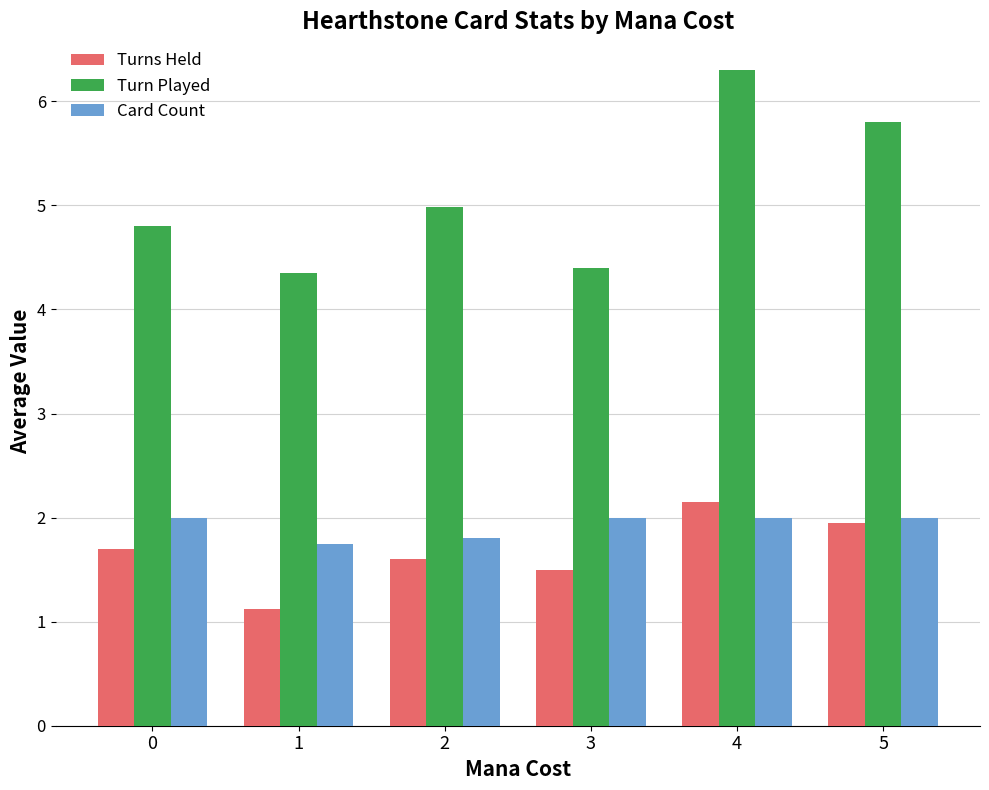

How many groups of bars are there?

6